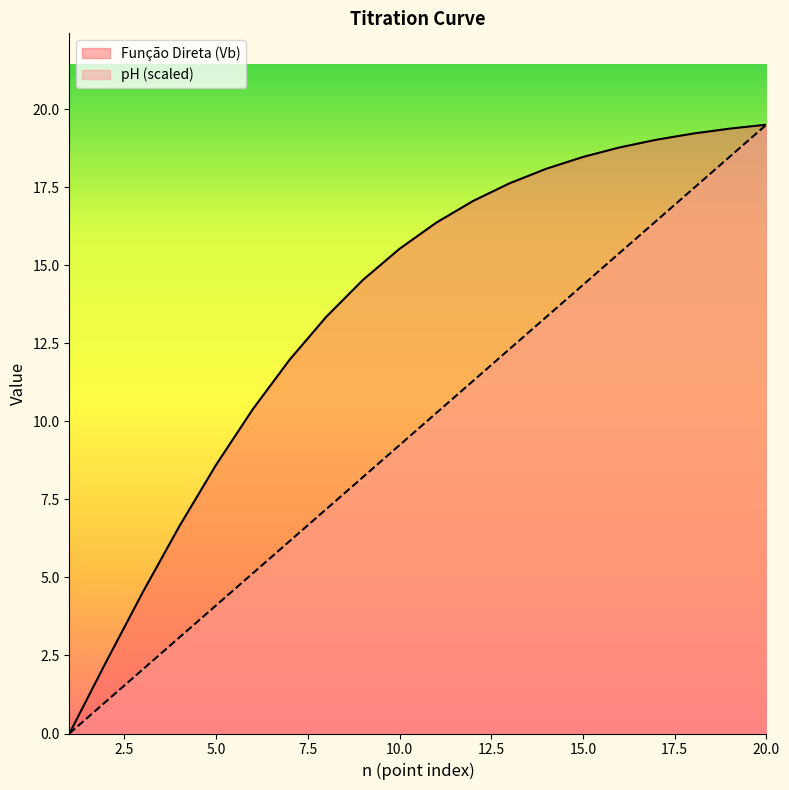

At which category is the sum across all series the highest?

20.0